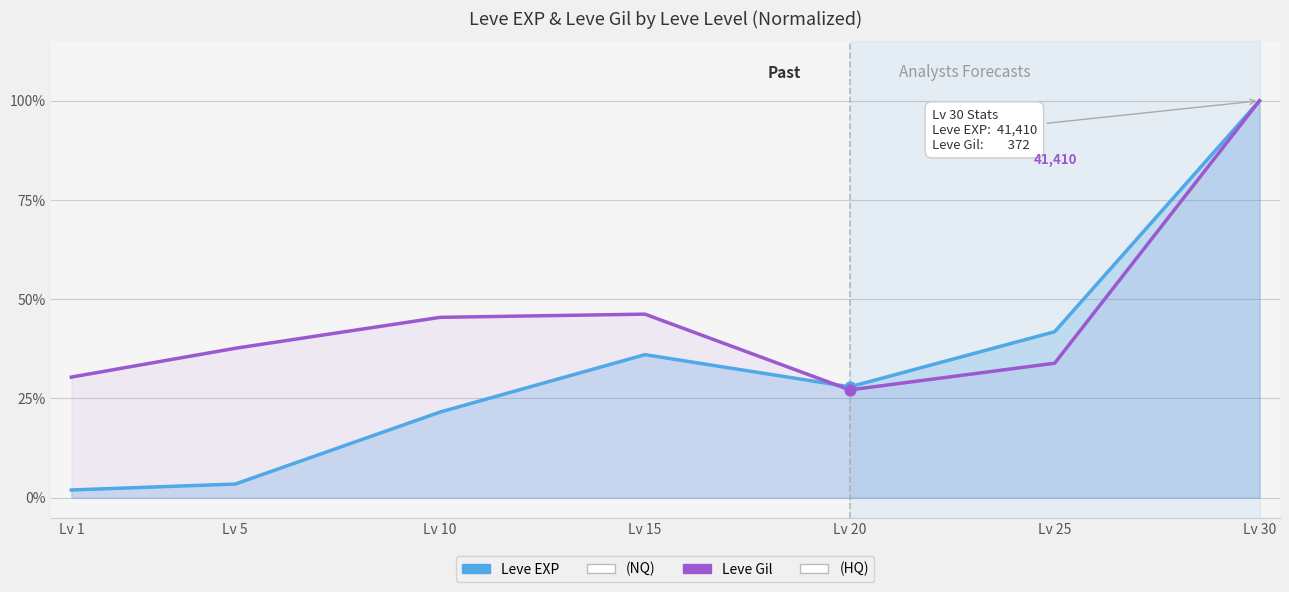

Which series contains the lowest Y value?

Leve EXP